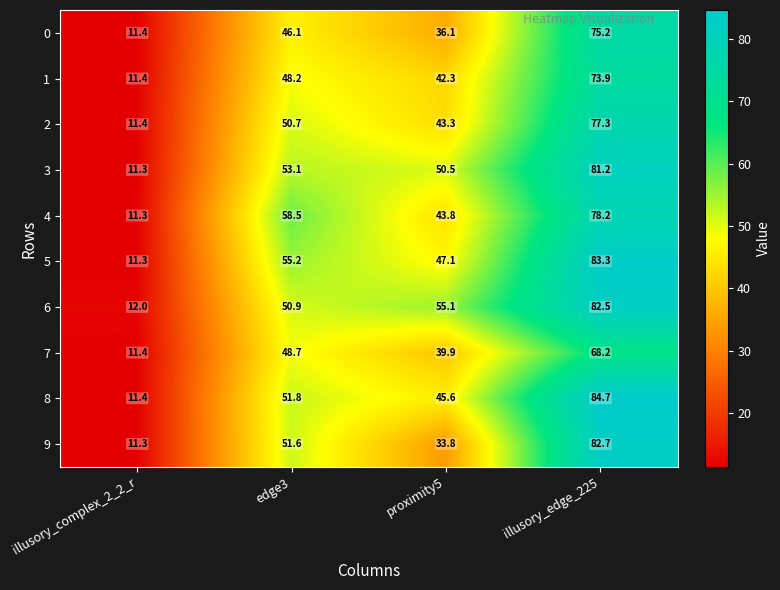

What is the greatest value displayed?

84.7